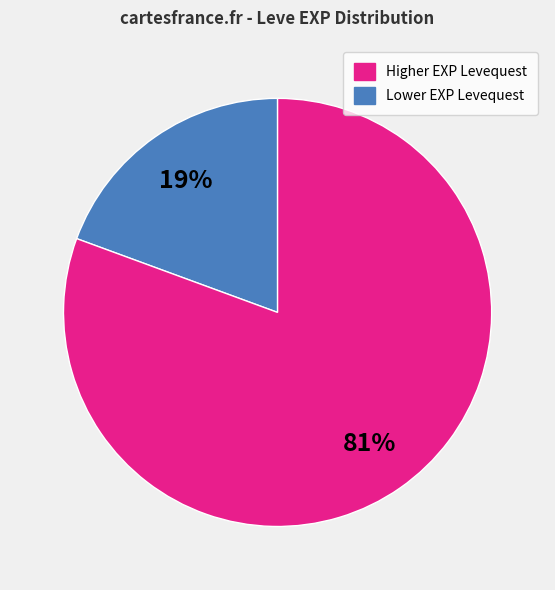

Does any single category account for the majority?

Yes